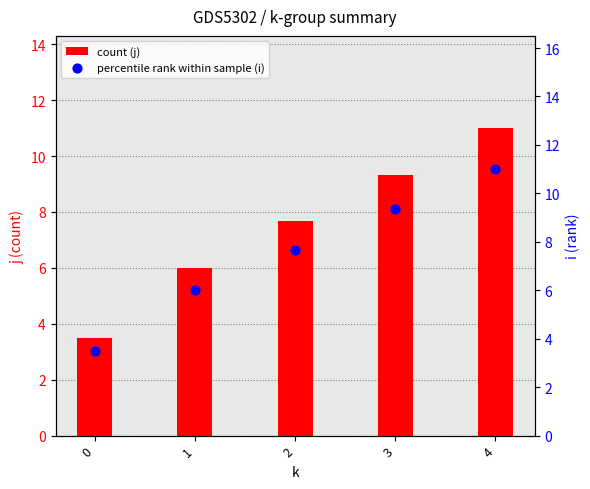

What is the total value across all series at 0?

7.0